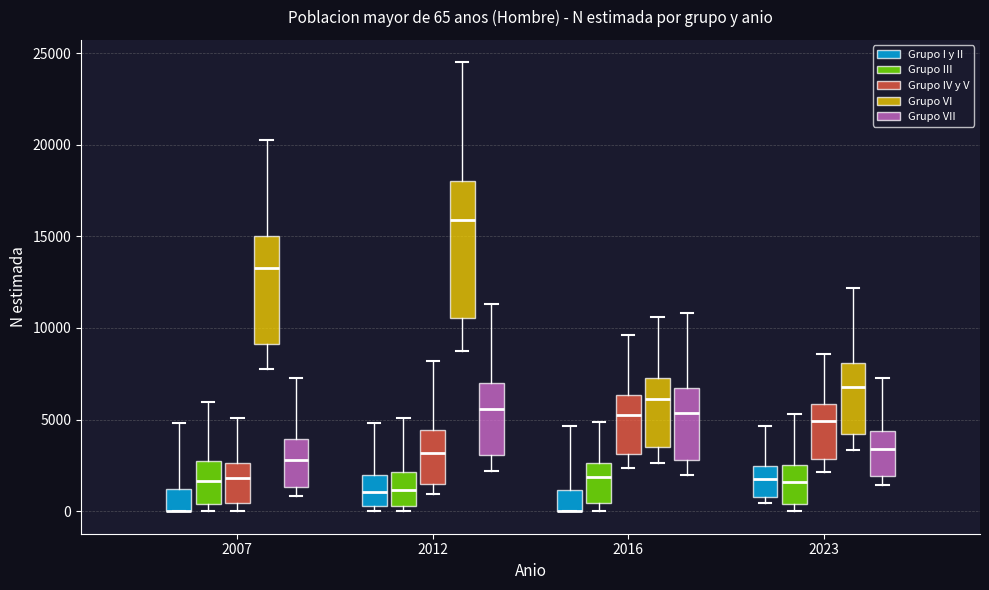

Which box is the tallest, from its lower edge to its upper edge?

2012 (Grupo VI)